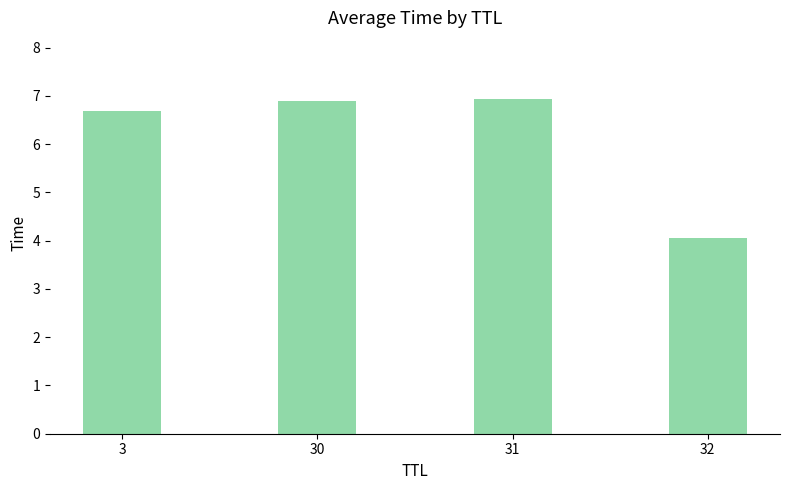

The chart shows a value of 1.8 at 30. True or false?

False